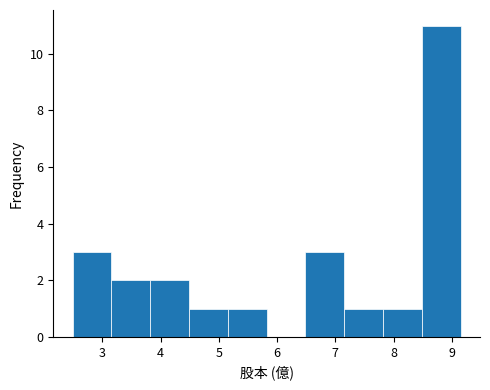

Reading left to right, list every bar in this chart as the range it spans on the x-axis followed by its height. Neither the bar edges nor the heights are printed on the chart, so give them approximately, as read against the axes.

2.5 to 3.2: 3
3.2 to 3.8: 2
3.8 to 4.5: 2
4.5 to 5.2: 1
5.2 to 5.8: 1
5.8 to 6.5: 0
6.5 to 7.2: 3
7.2 to 7.8: 1
7.8 to 8.5: 1
8.5 to 9.2: 11